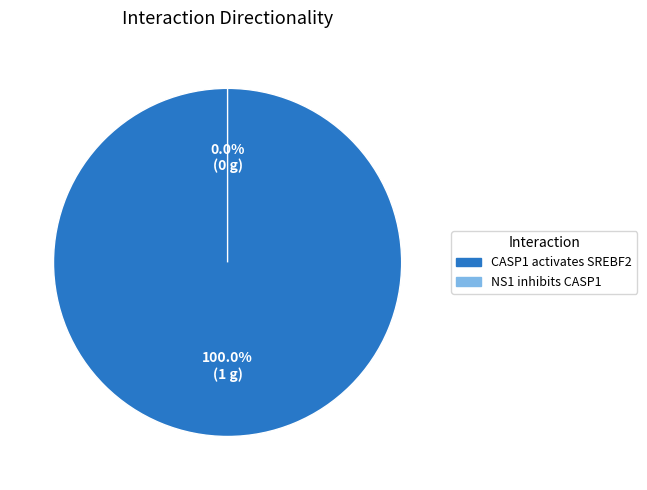

To the nearest percent, what is the average slice percentage?

50%